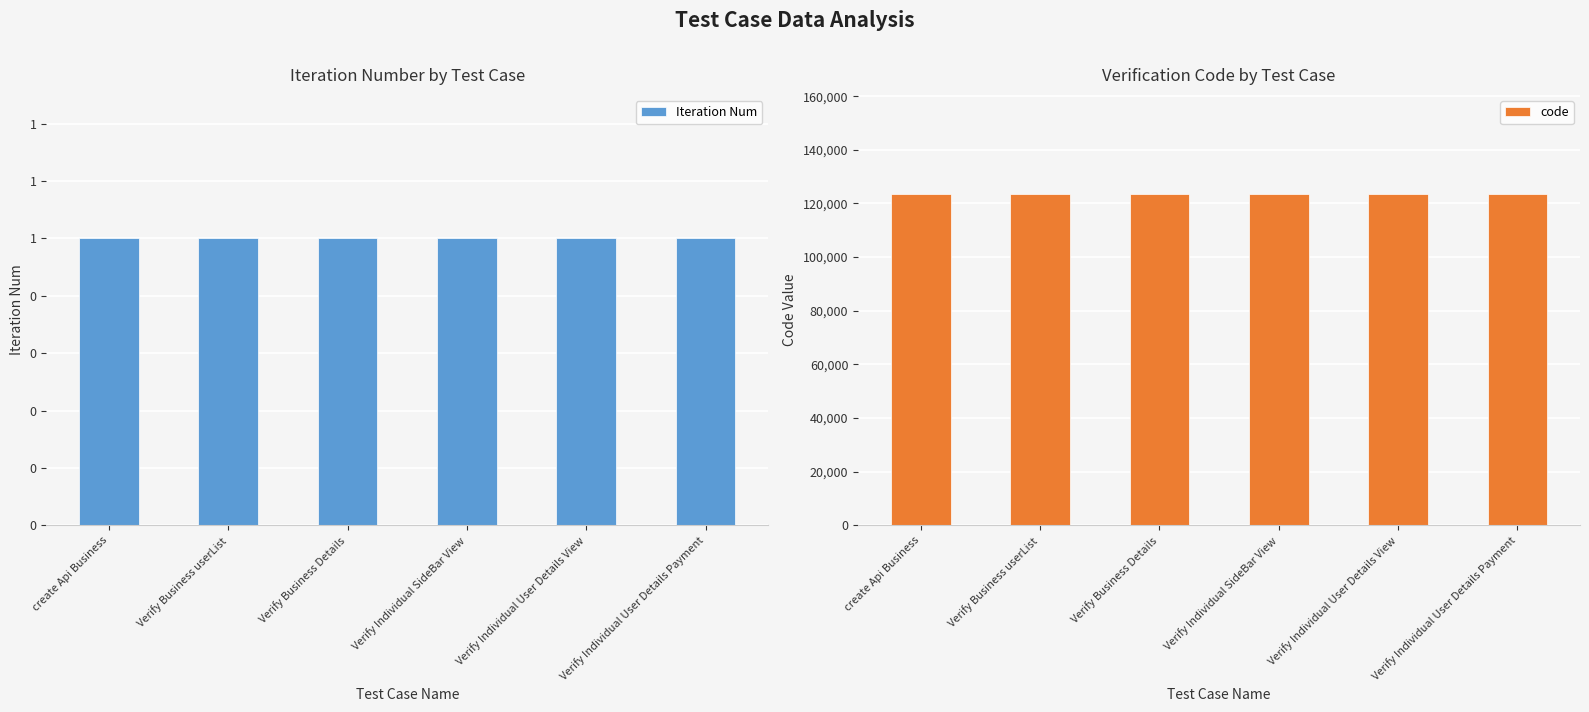

Rank the series at create Api Business from highest to lowest value.

code, Iteration Num